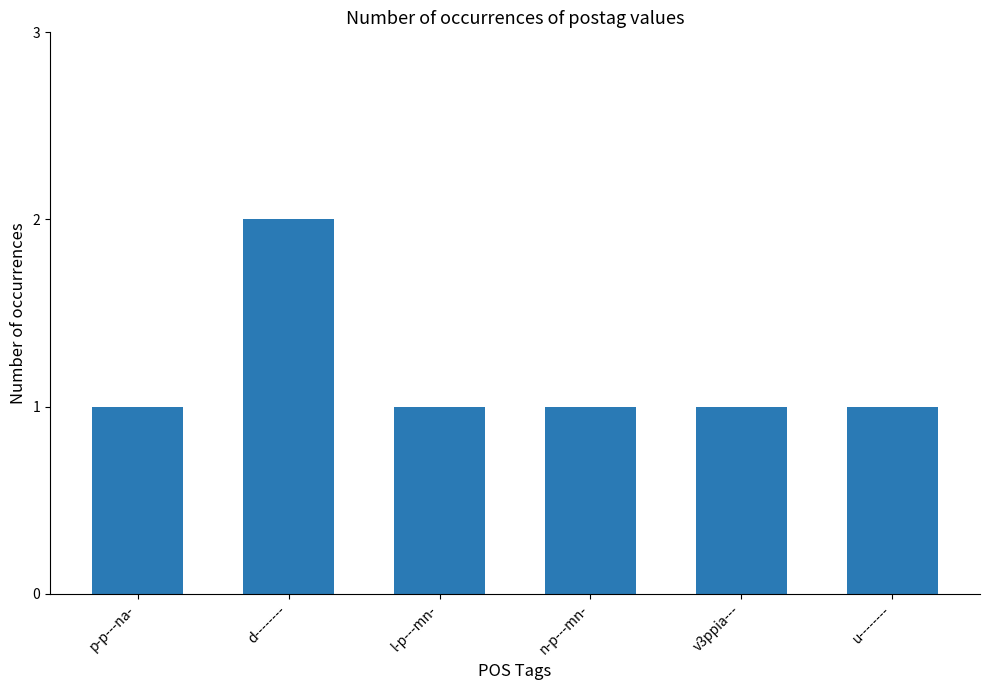

Reading left to right, transcribe all the data shown in this chart.

p-p---na-=1	d--------=2	l-p---mn-=1	n-p---mn-=1	v3ppia---=1	u--------=1